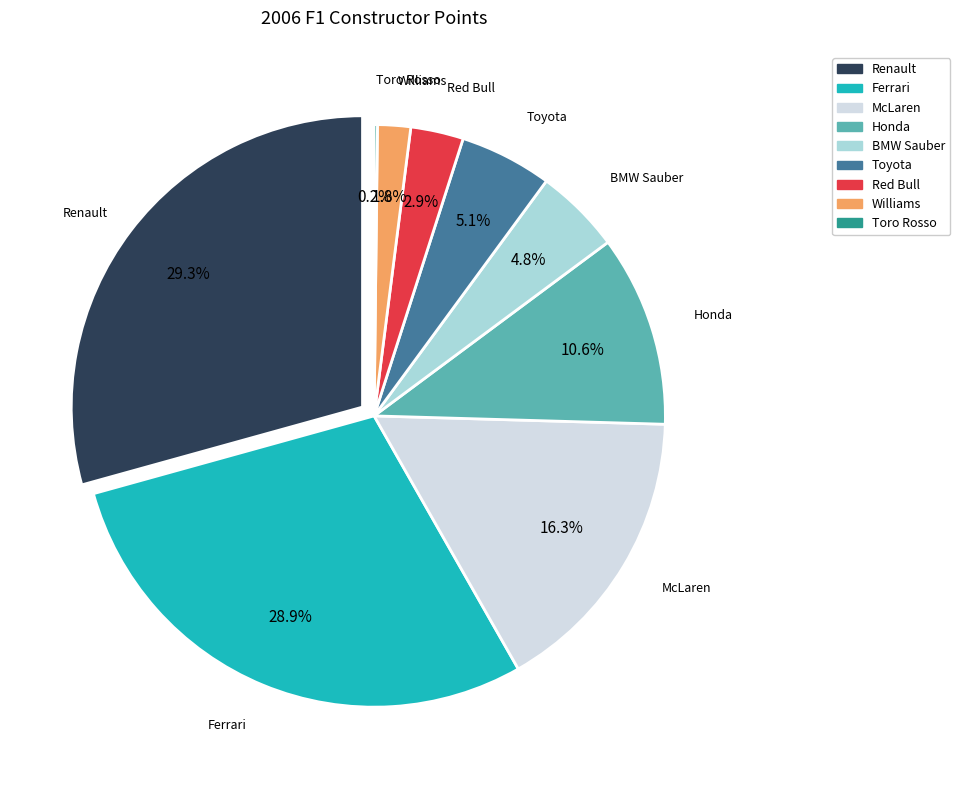

To the nearest percent, what is the combined percentage of Red Bull and BMW Sauber?

8%